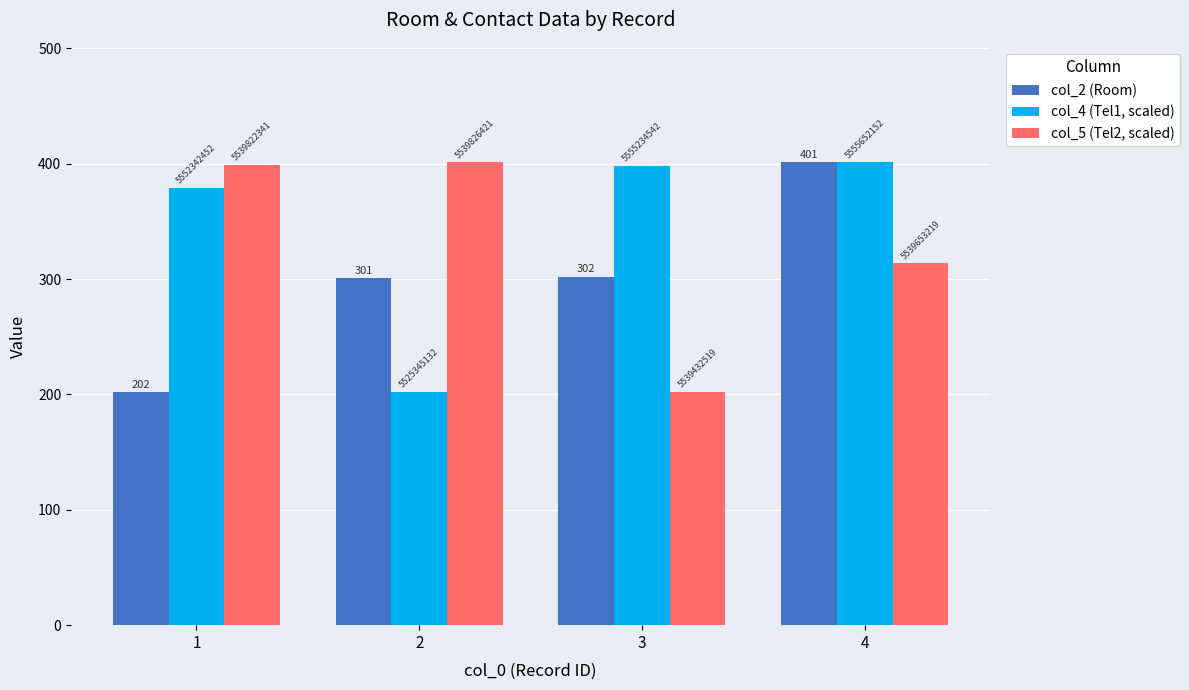

Reading right to left, transcribe all the data shown in this chart.

col_2 (Room): 401.0	302.0	301.0	202.0
col_4 (Tel1, scaled): 401.0	398.3	202.0	379.3
col_5 (Tel2, scaled): 313.5	202.0	401.0	398.9